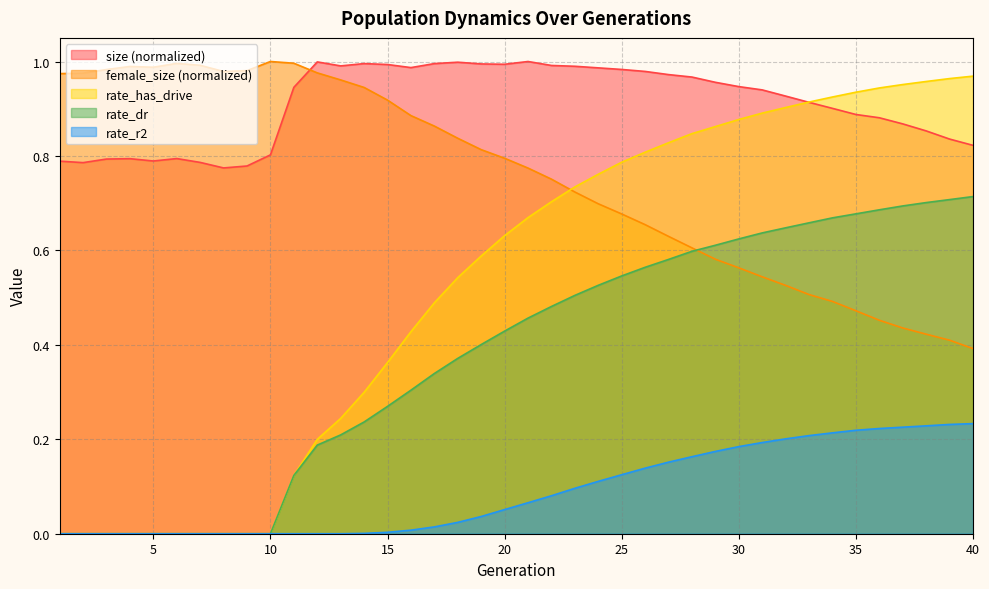

What is the approximate value of rate_dr at 20?

0.4